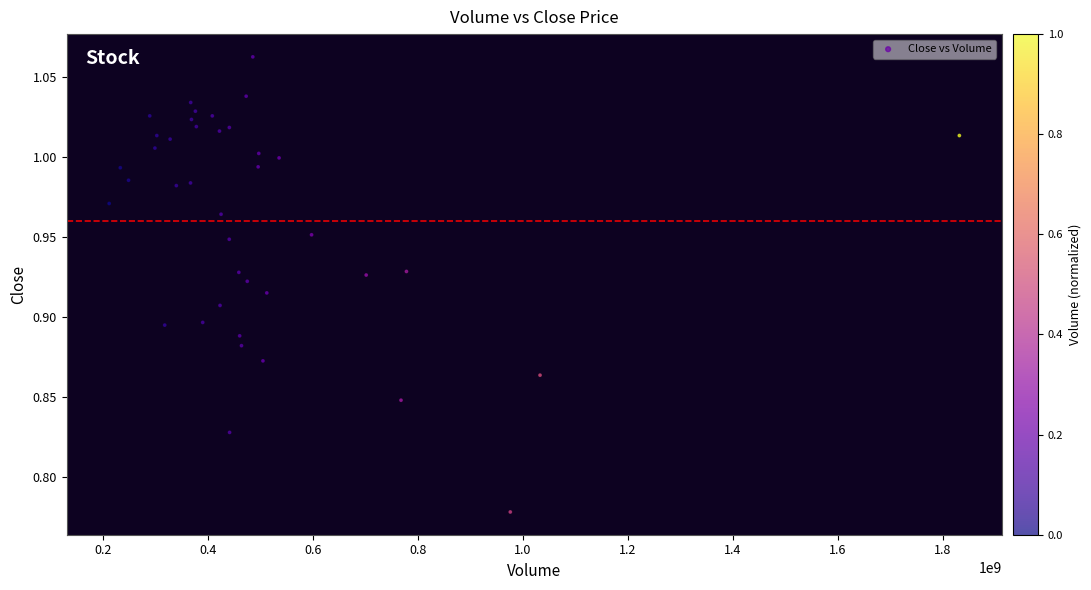

What is the range of Y values (max minus min)?

0.3